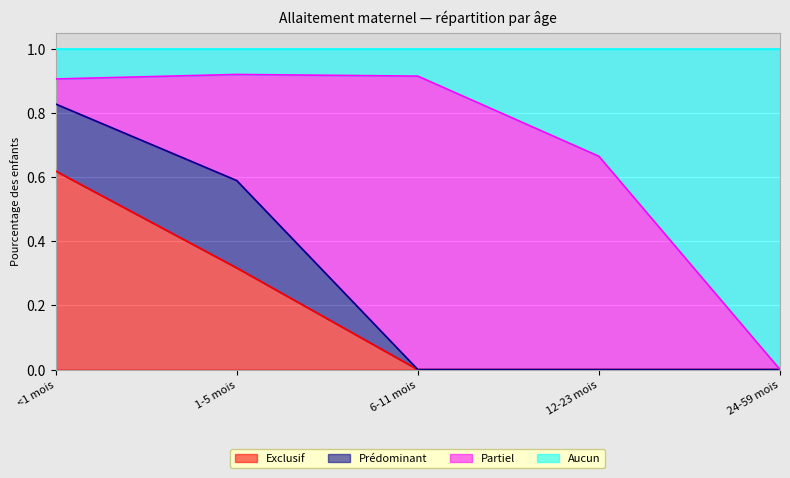

True or false: Exclusif has a value of 0.4 at <1 mois.

False